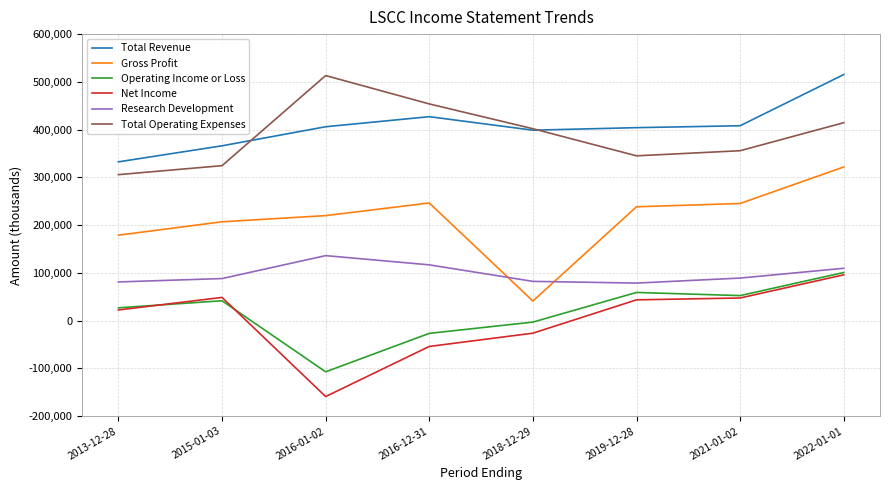

What is the maximum value for Operating Income or Loss?

100800